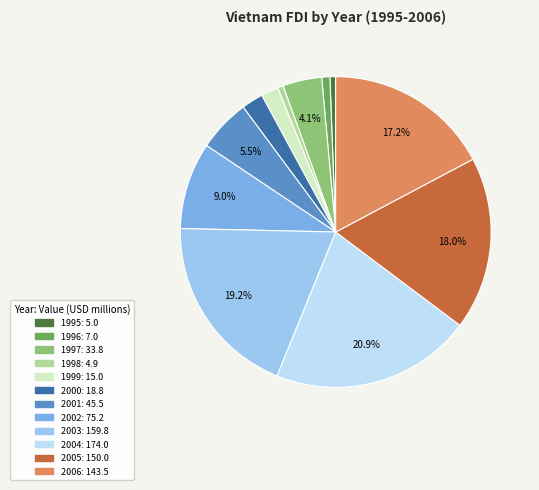

To the nearest percent, what percentage of the pie is 2000?

2%